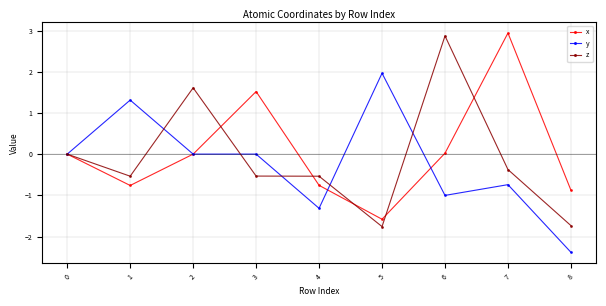

Is the value of z at 6 greater than the value of y at 0?

Yes